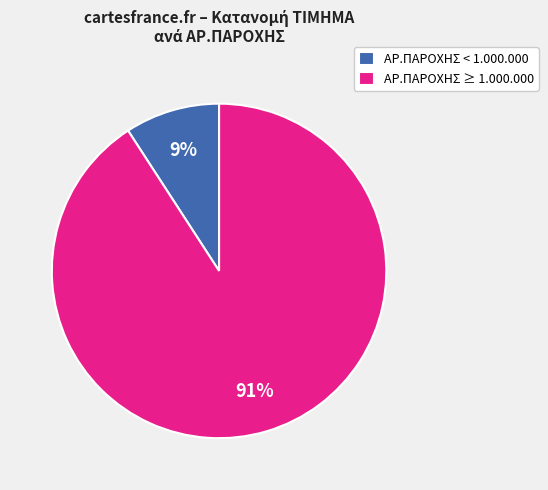

True or false: ΑΡ.ΠΑΡΟΧΗΣ < 1.000.000 accounts for 9% of the total.

True